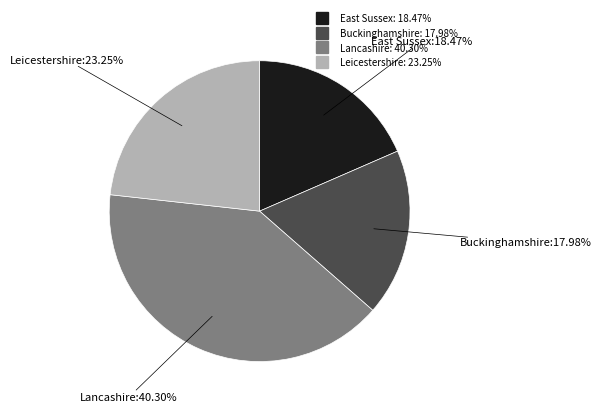

Which slice is the largest?

Lancashire